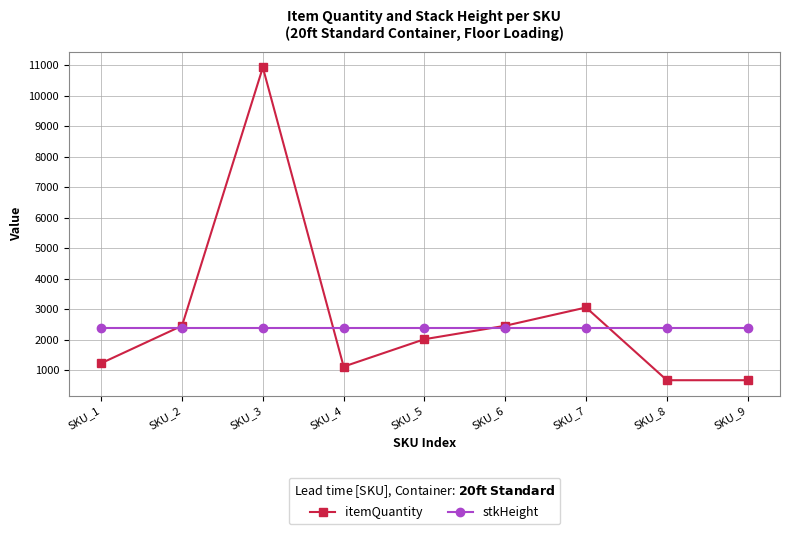

Does the chart have visible grid lines?

Yes